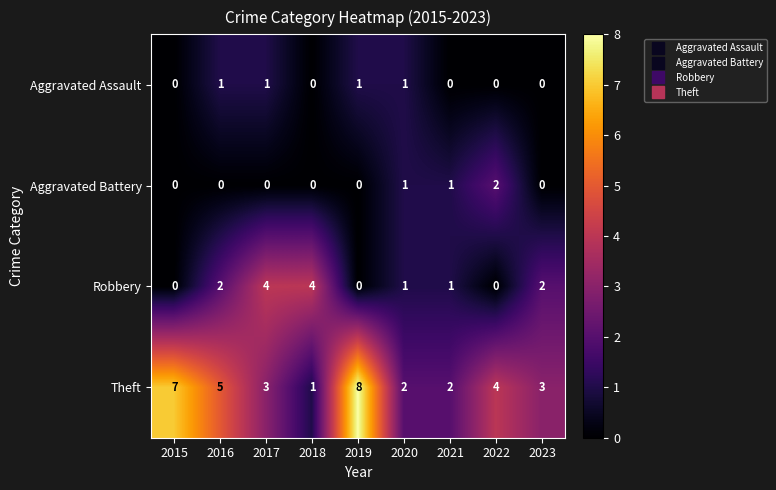

At which category is the sum across all series the highest?

2019